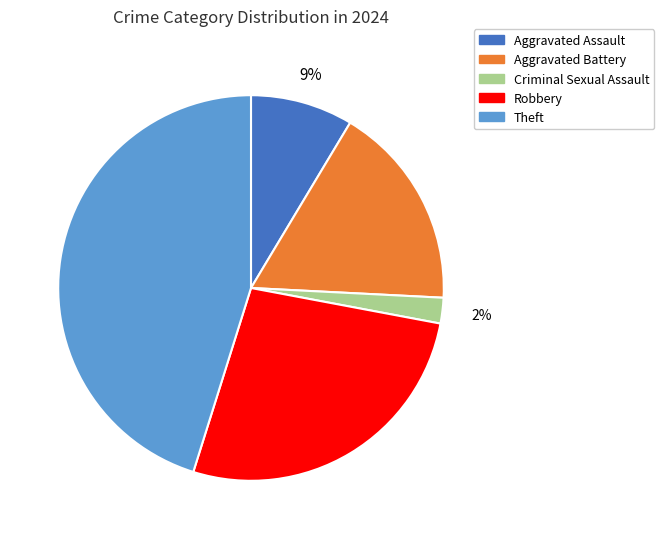

Between Criminal Sexual Assault and Aggravated Assault, which is larger?

Aggravated Assault